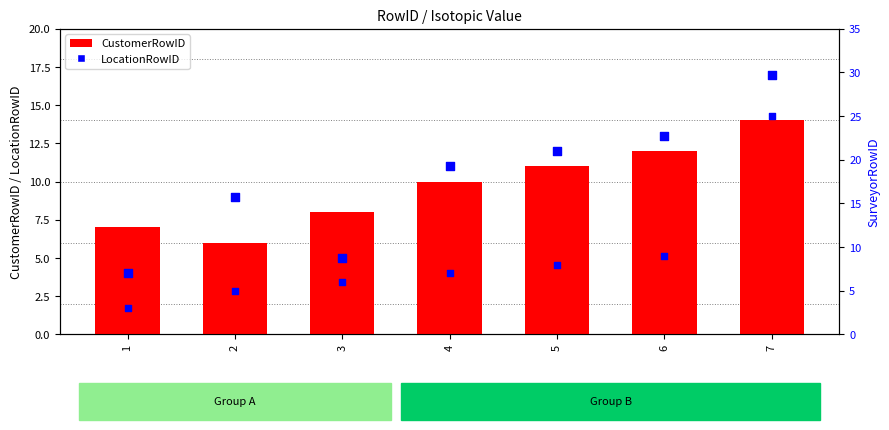

At which category is the sum across all series the highest?

7